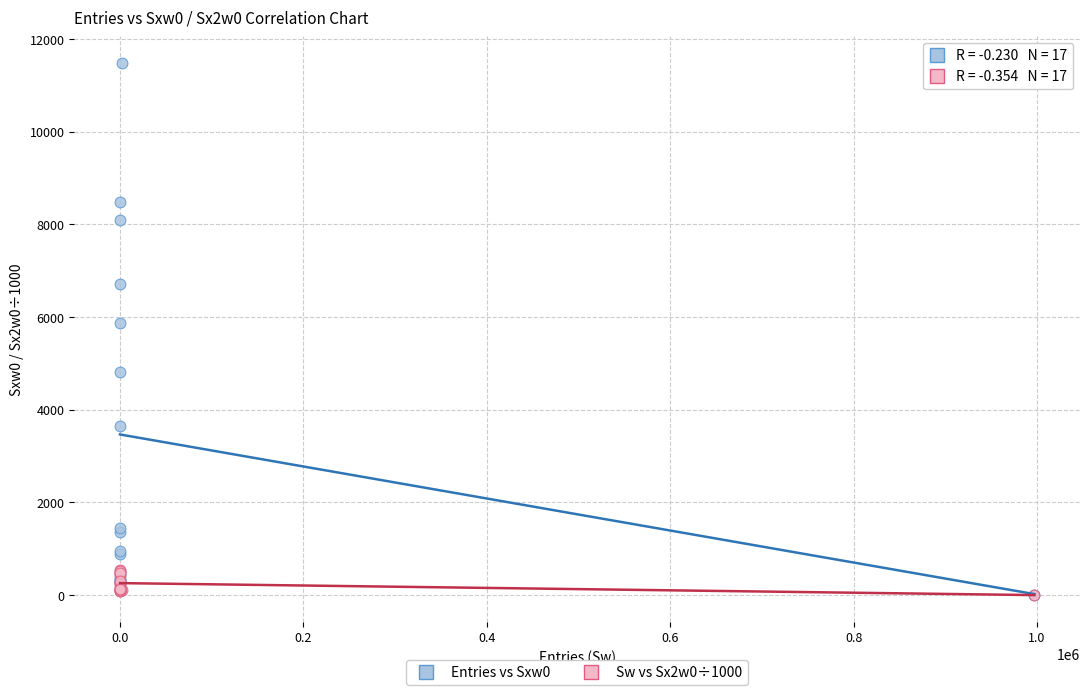

Across all series, what Y value is closest to 5743?

5880.0